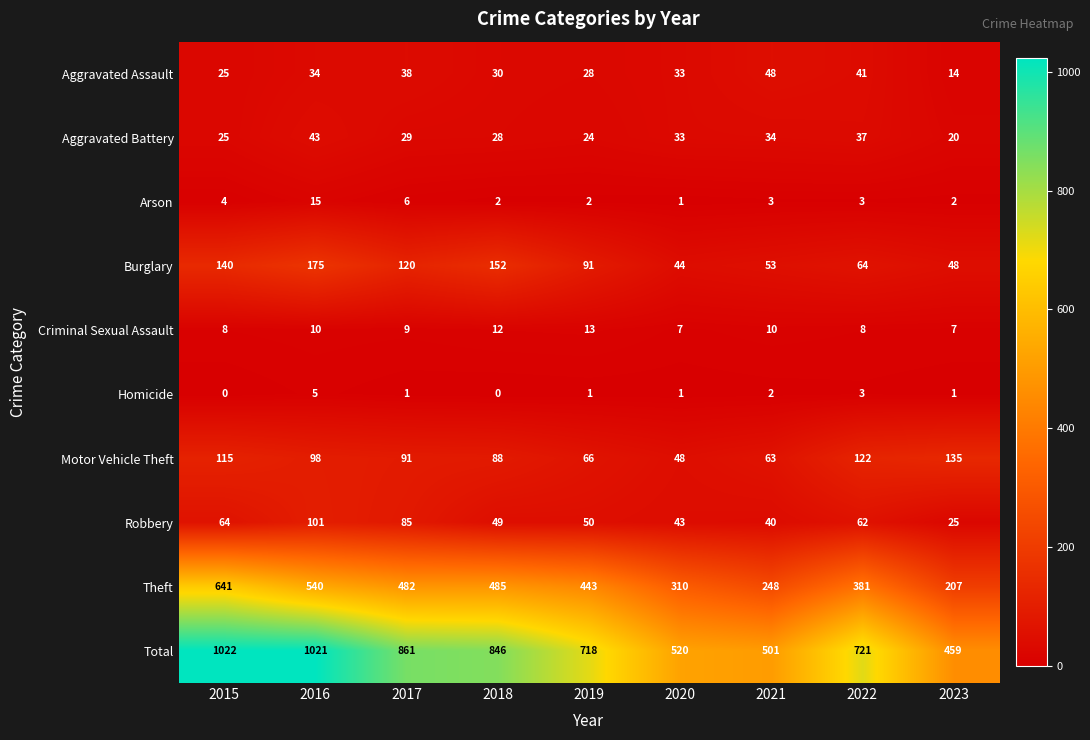

What is the sum of the Burglary values at 2017 and 2022?

184